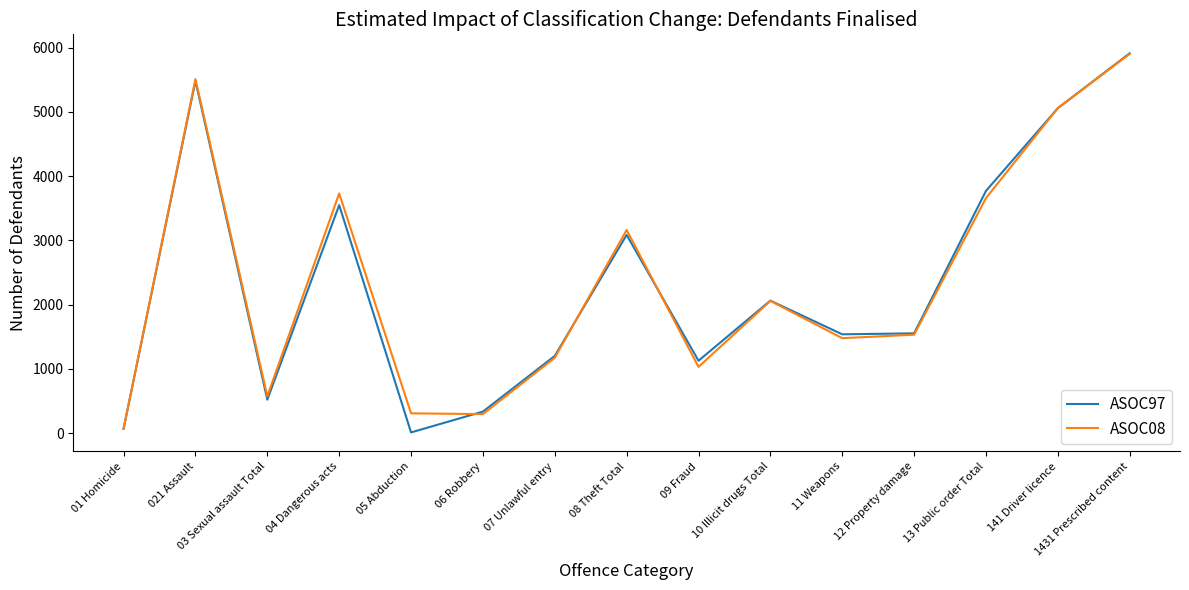

Which series has the largest range (max minus min)?

ASOC97